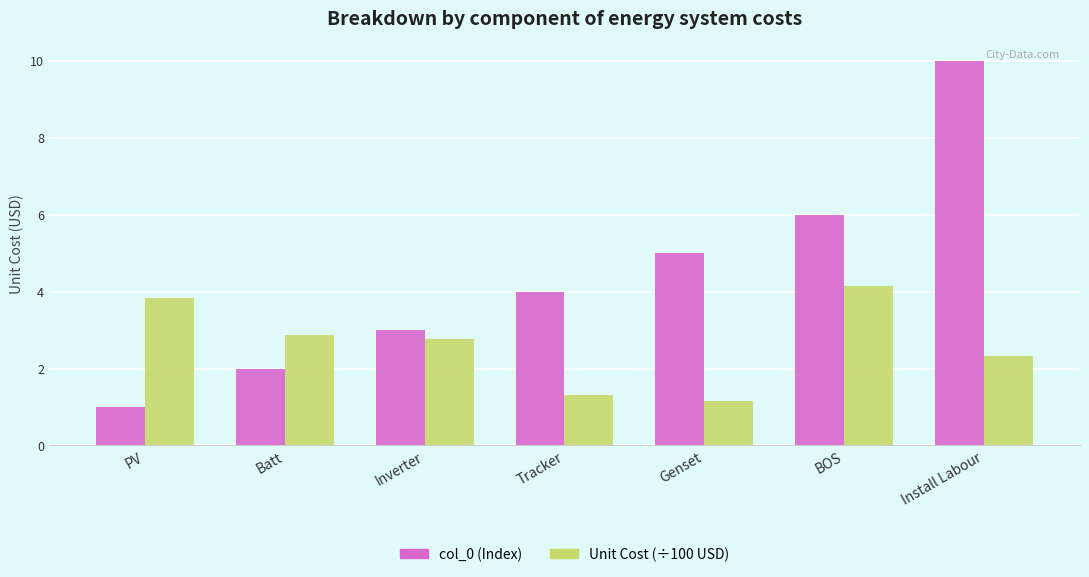

What is the minimum value shown in the chart?

1.0